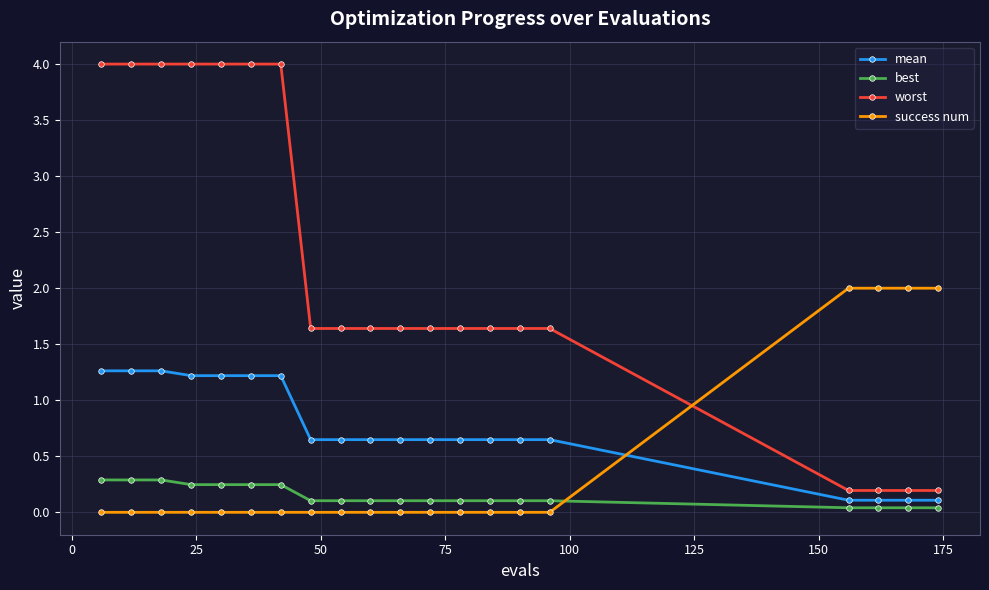

Which series has the widest spread of values?

worst